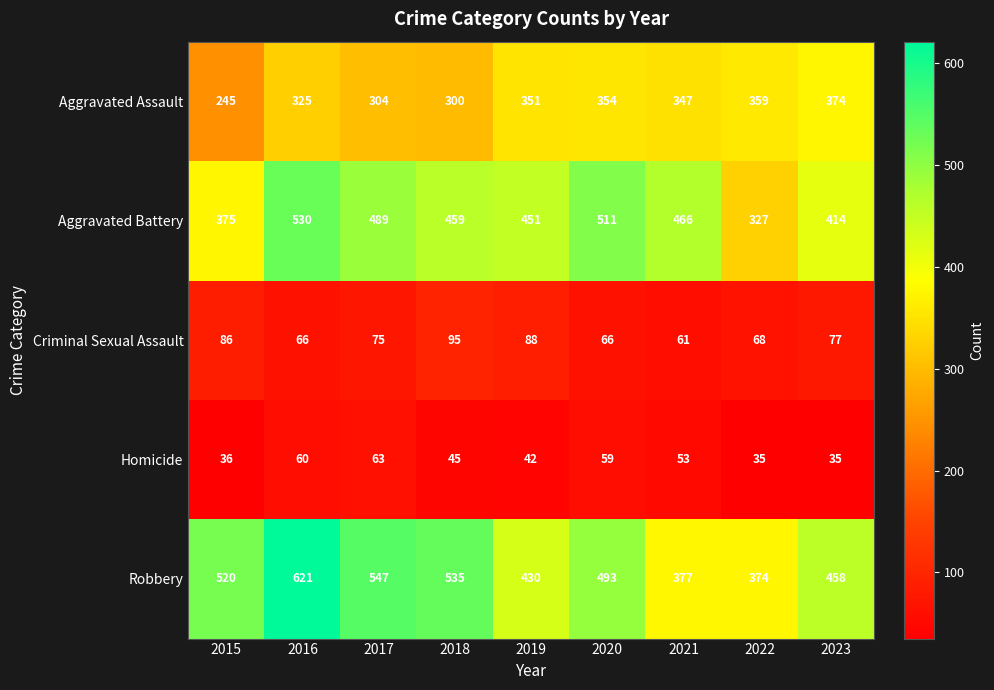

Which series changed the most between 2018 and 2019?

Robbery